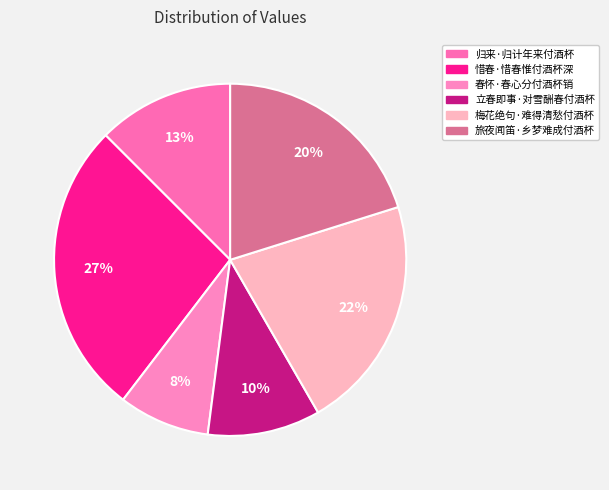

Combined, what portion of the pie is 梅花绝句·难得清愁付酒杯 and 归来·归计年来付酒杯?

34.0%